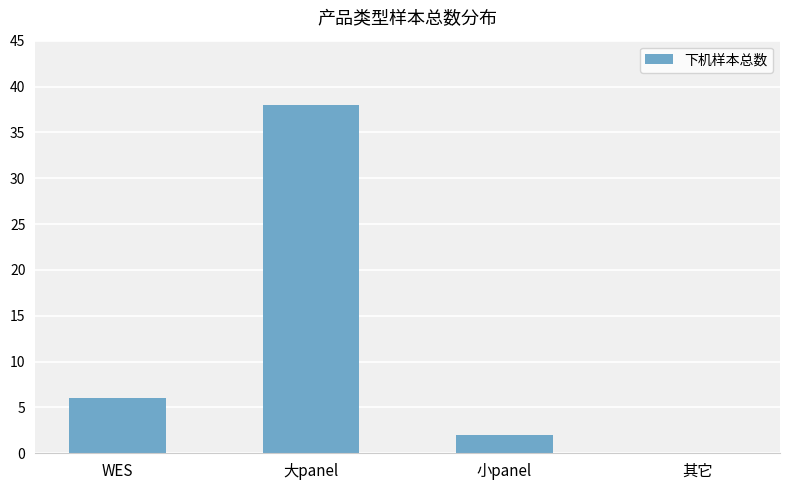

Is it true that the value at 大panel is 54?

False